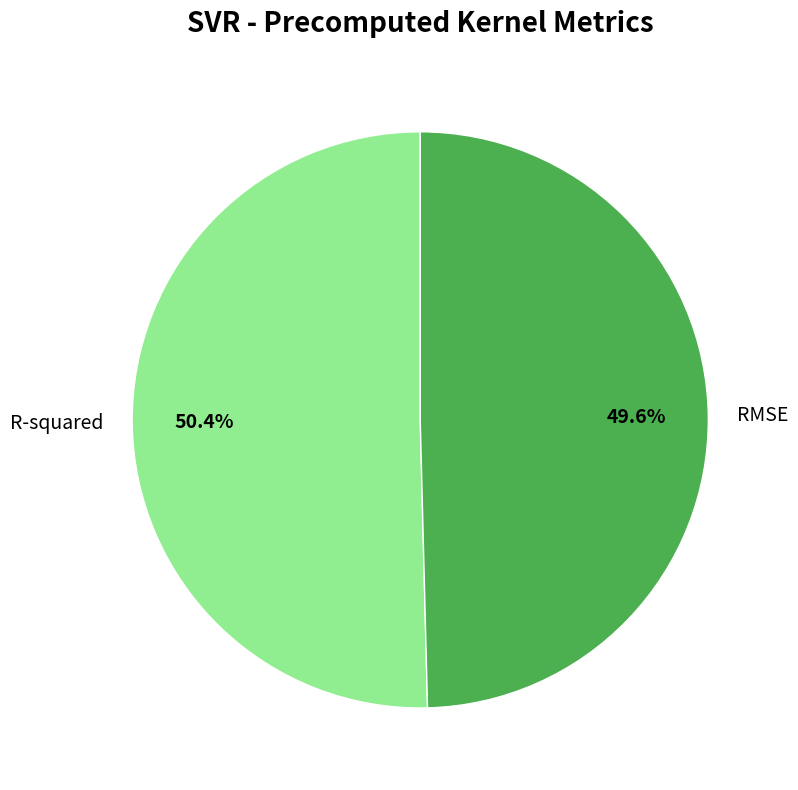

Does R-squared represent more than half of the total?

Yes